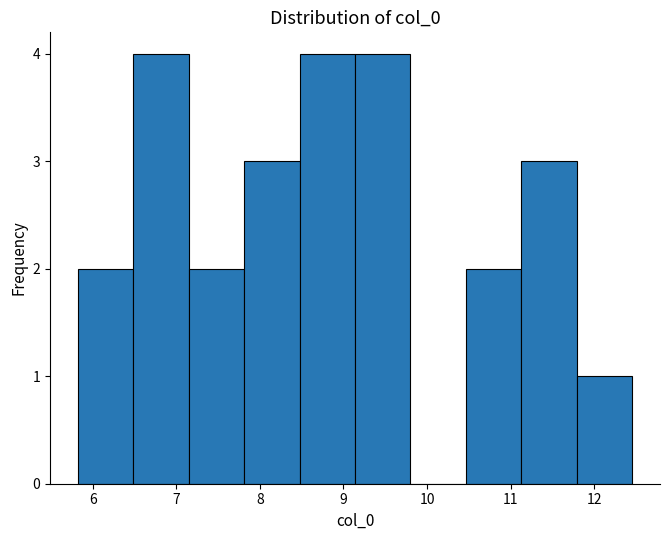

Reading left to right, transcribe this chart: for each bar, give the range it covers on the x-axis and its height. Neither the bar edges nor the heights are printed on the chart, so give them approximately, as read against the axes.

5.8 to 6.5: 2
6.5 to 7.1: 4
7.1 to 7.8: 2
7.8 to 8.5: 3
8.5 to 9.1: 4
9.1 to 9.8: 4
9.8 to 10.5: 0
10.5 to 11.1: 2
11.1 to 11.8: 3
11.8 to 12.5: 1